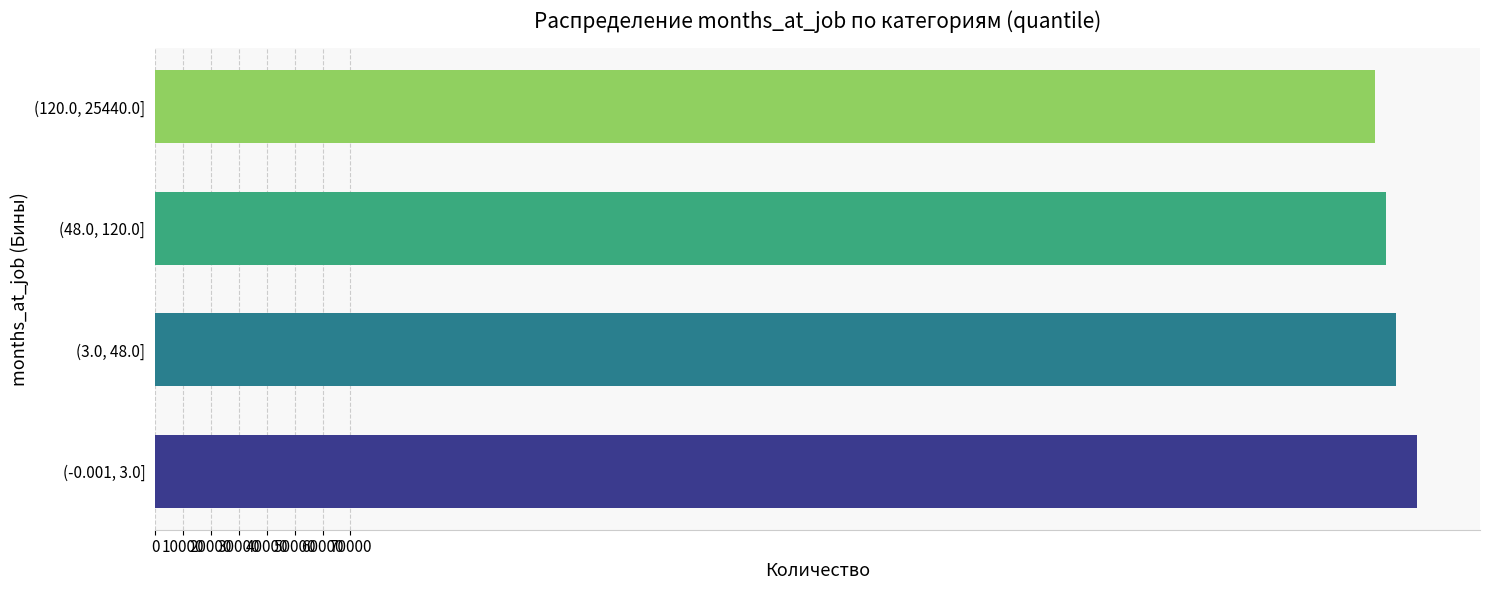

What is the maximum value shown in the chart?

452200